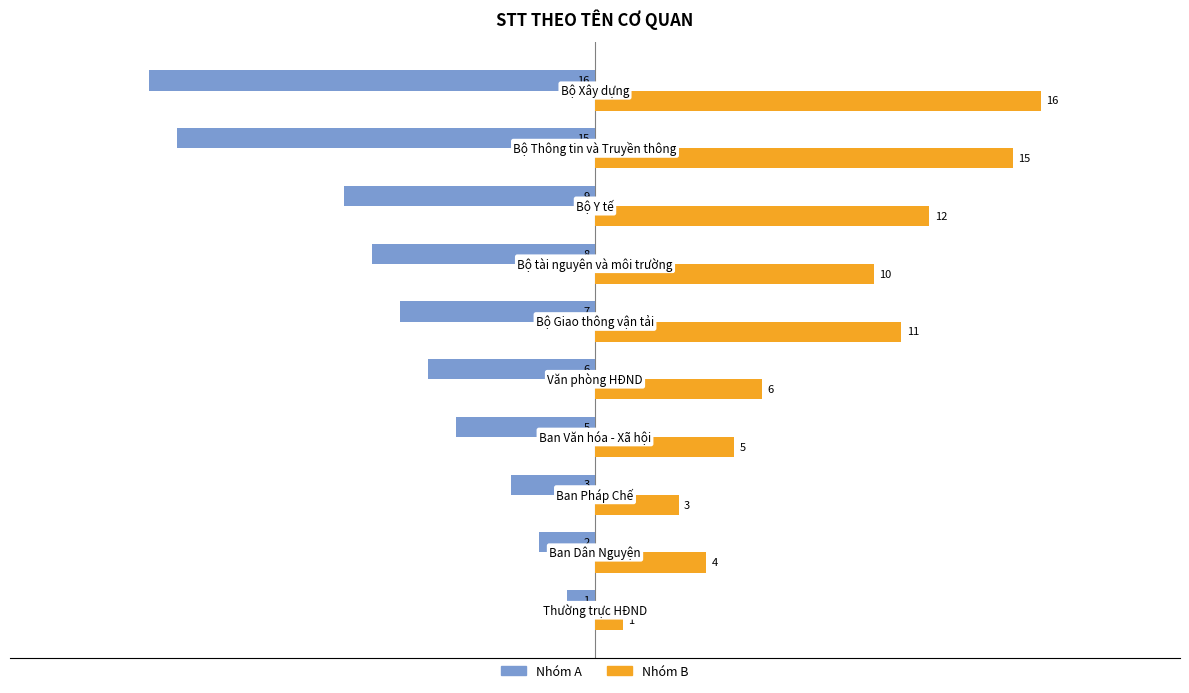

Which series has the largest total across all categories?

Nhóm B